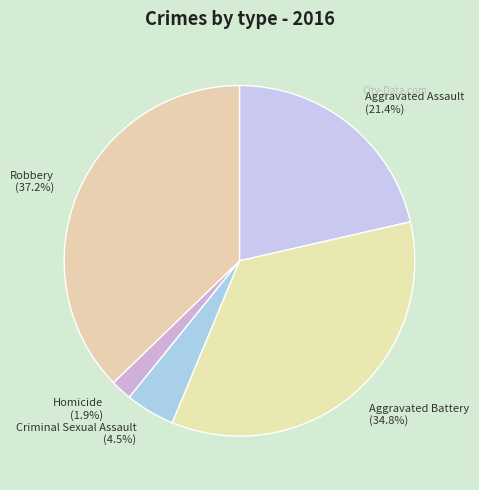

What is the ratio of the value at Aggravated Battery (34.8%) to the value at Aggravated Assault (21.4%)?

1.6